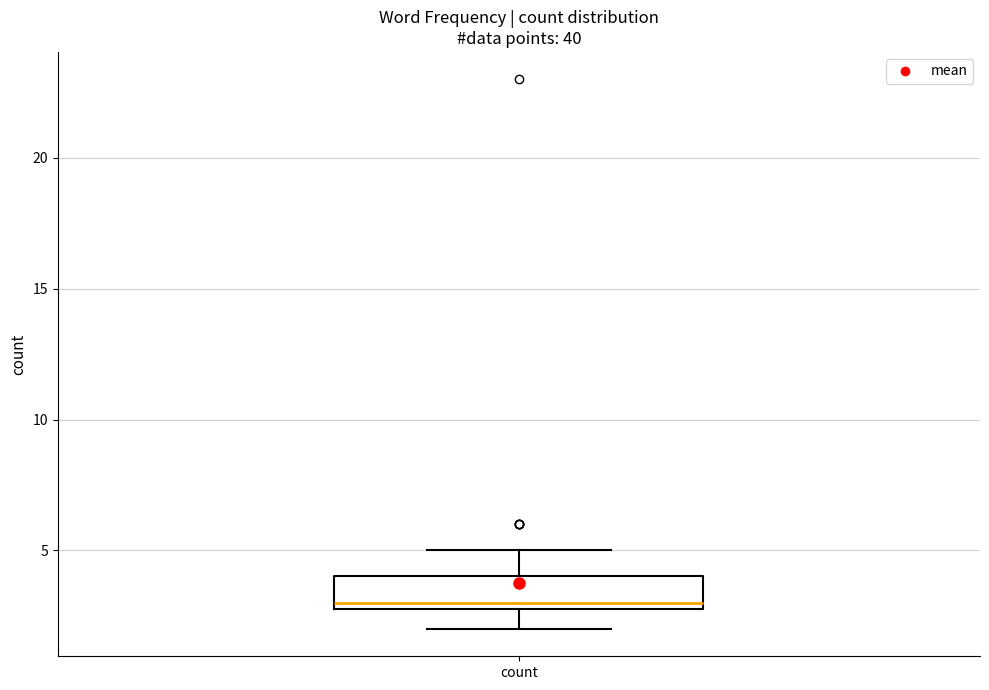

Where is the upper edge of the box for count on the y-axis? The values are not printed on the chart, so give them approximately, as read against the axis.

4